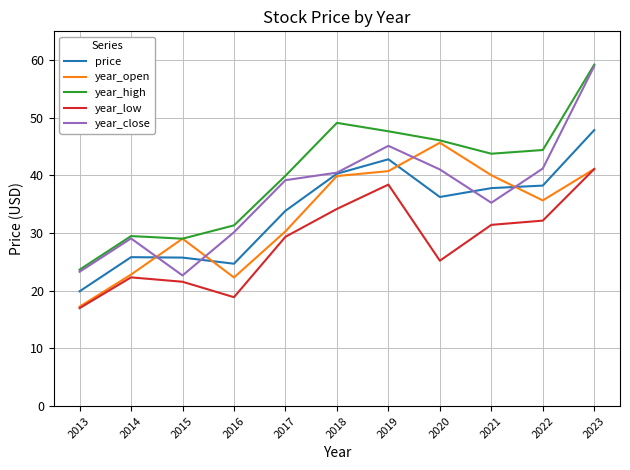

What is the sum of the year_open values at 2013 and 2022?

52.9